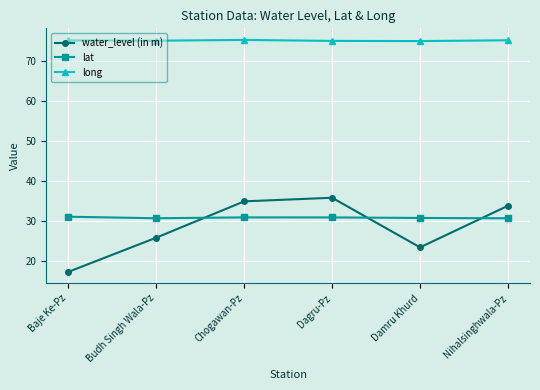

How many categories are shown in the chart?

6